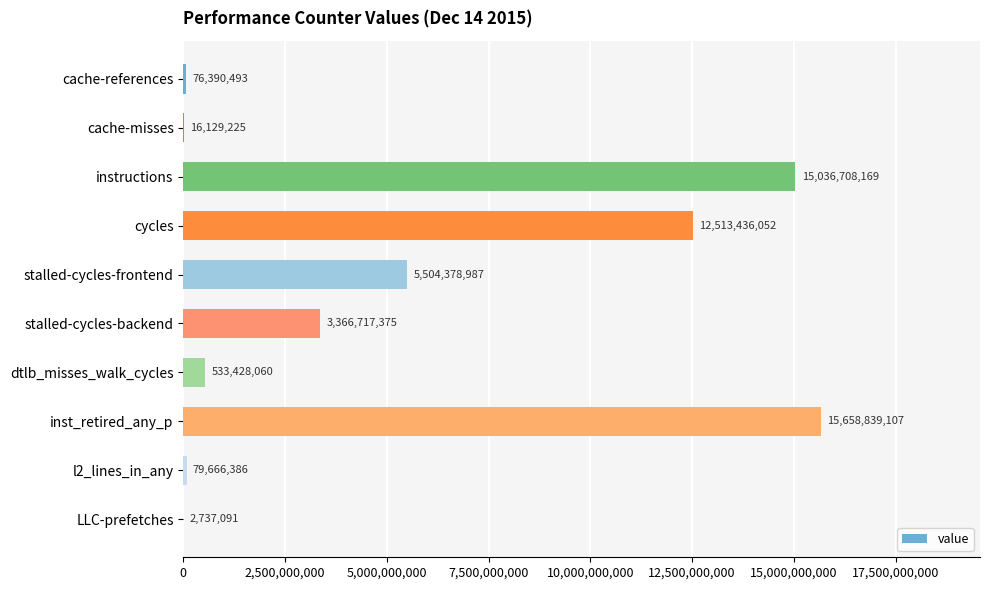

At which category does the chart reach its peak across all series?

inst_retired_any_p